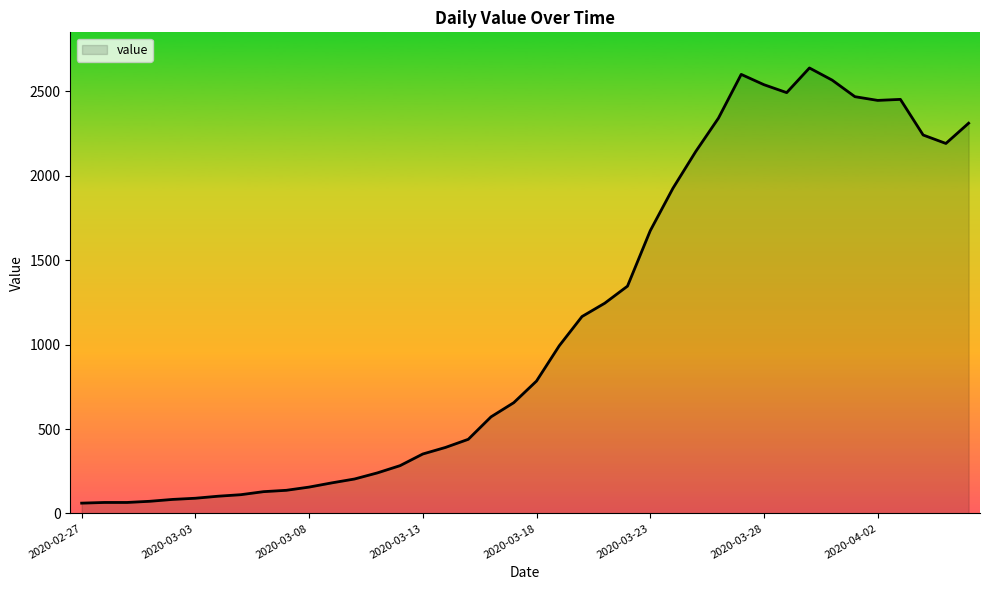

What is the maximum value shown in the chart?

2638